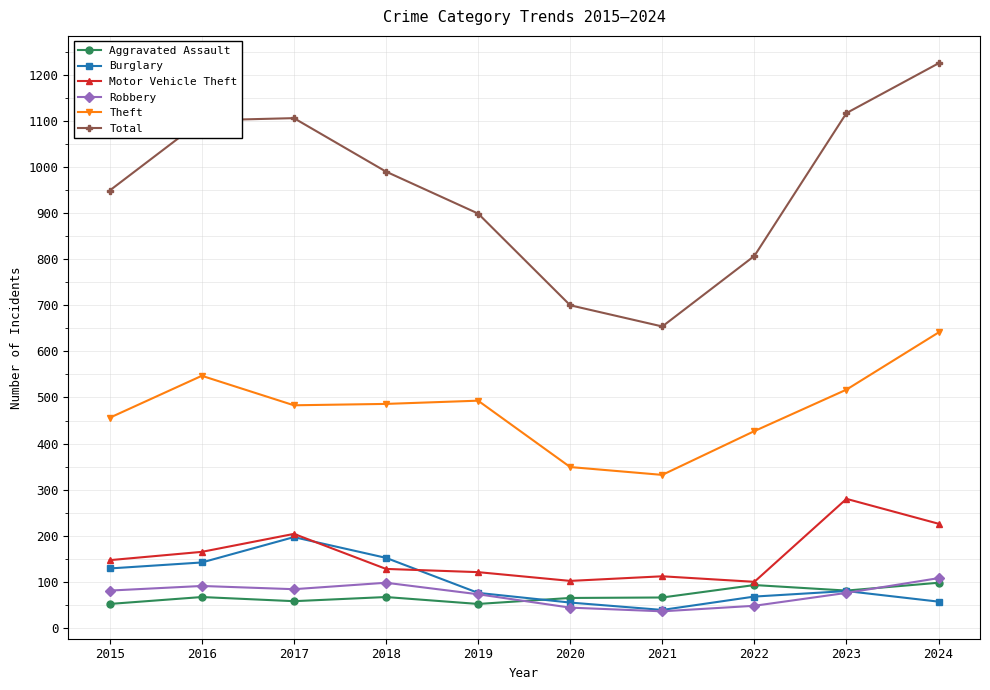

True or false: Theft has a value of 208 at 2015.

False